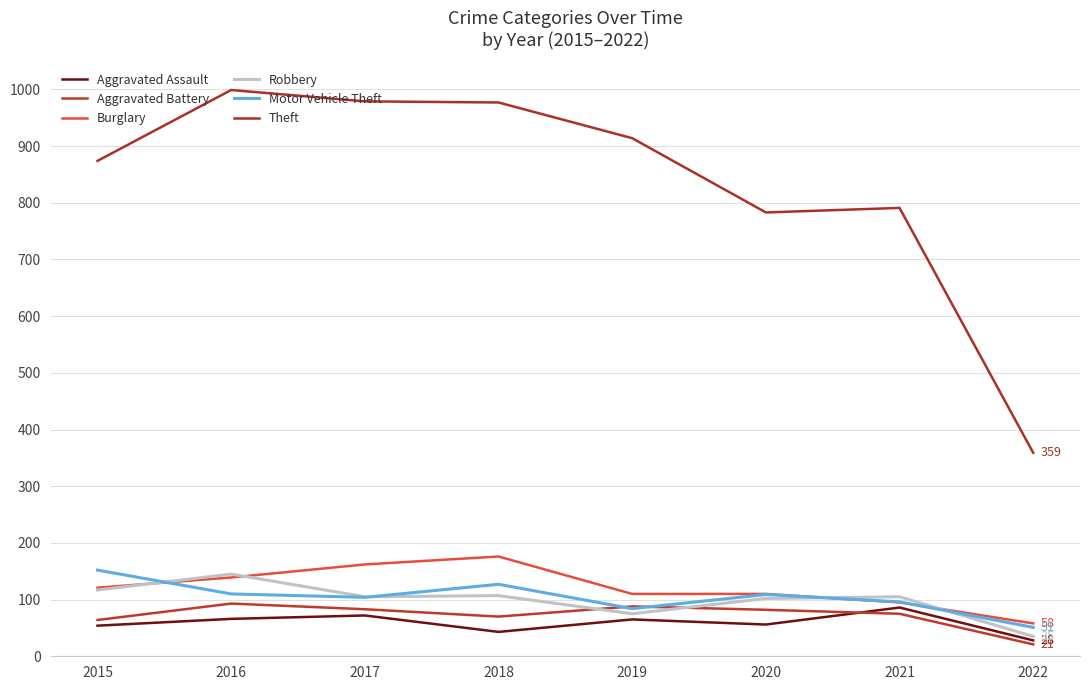

What is the difference between the highest and lowest values at 2015?

820